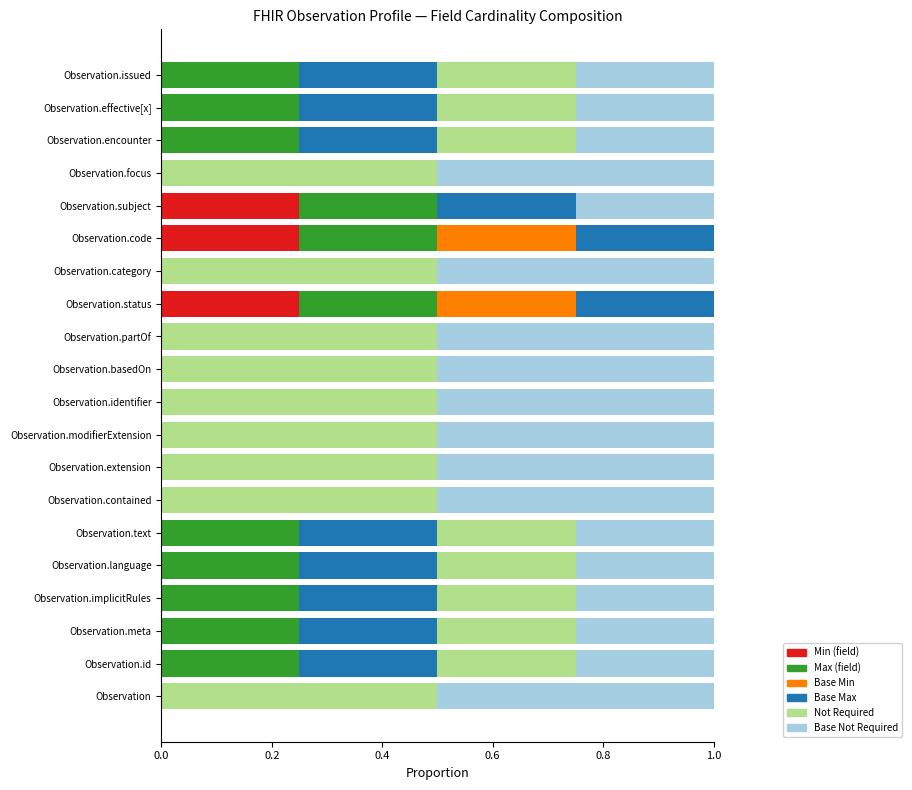

What is the sum of all Min (field) values?

0.8